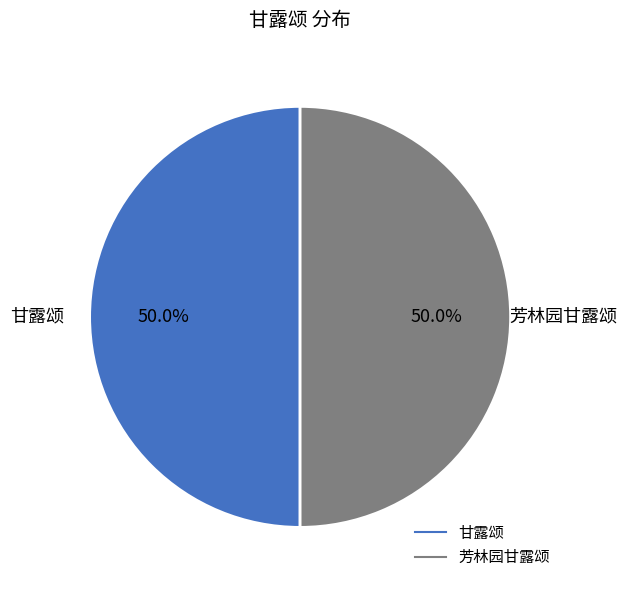

Approximately how many times larger is the value at 芳林园甘露颂 compared to 甘露颂?

1.0